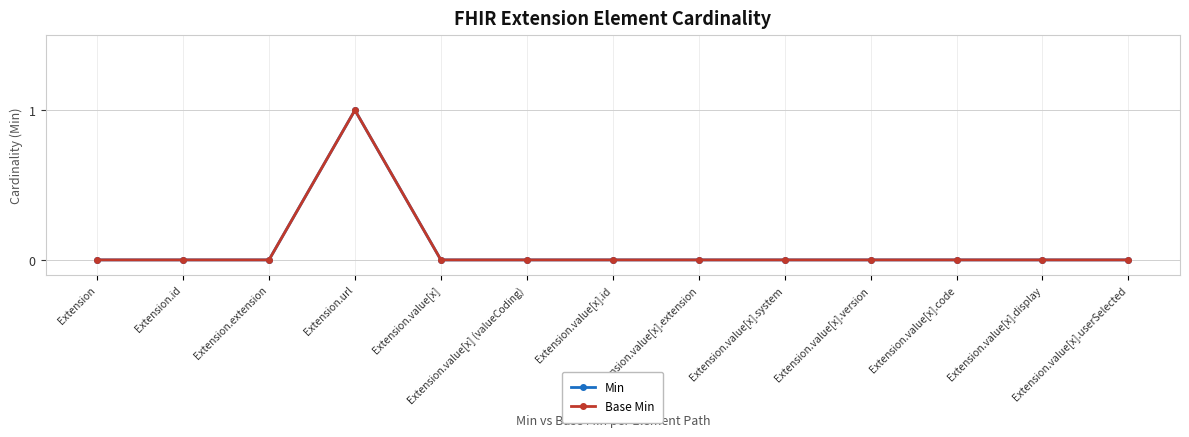

True or false: Min has a value of 0 at Extension.

True